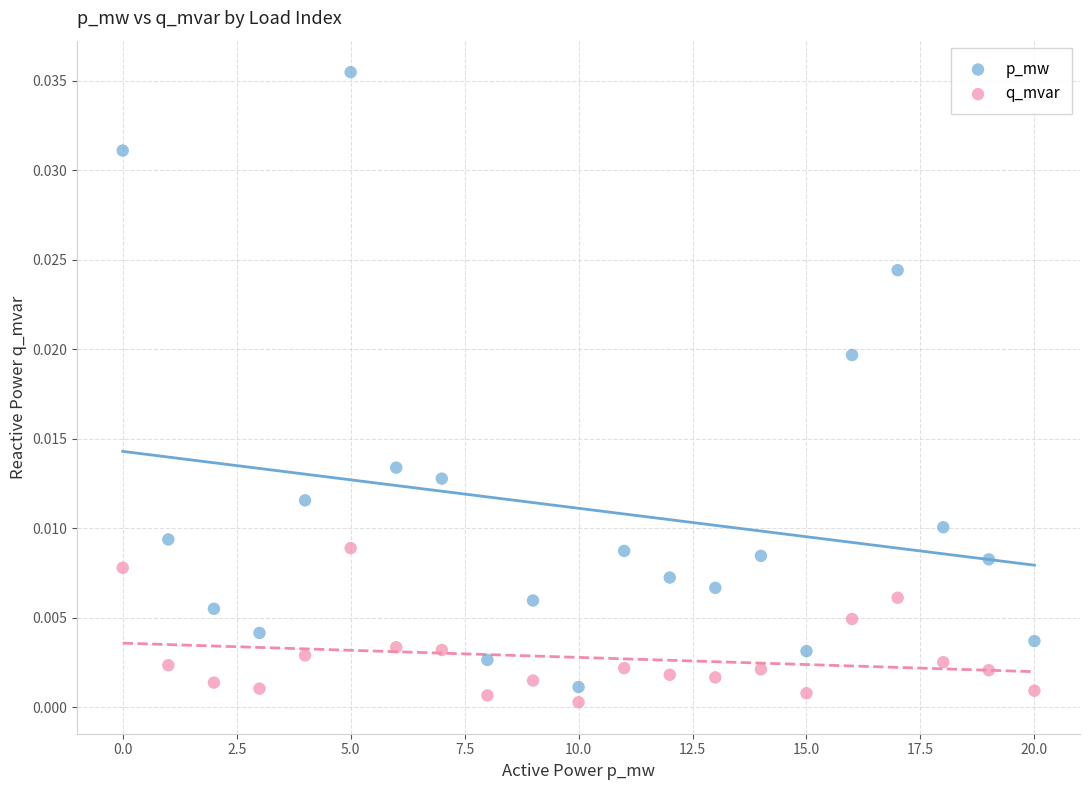

Which series has the largest Y range (max minus min)?

p_mw